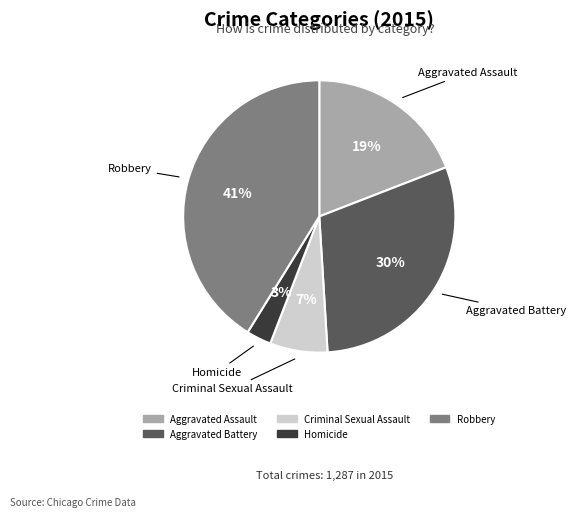

Does Robbery represent more than half of the total?

No